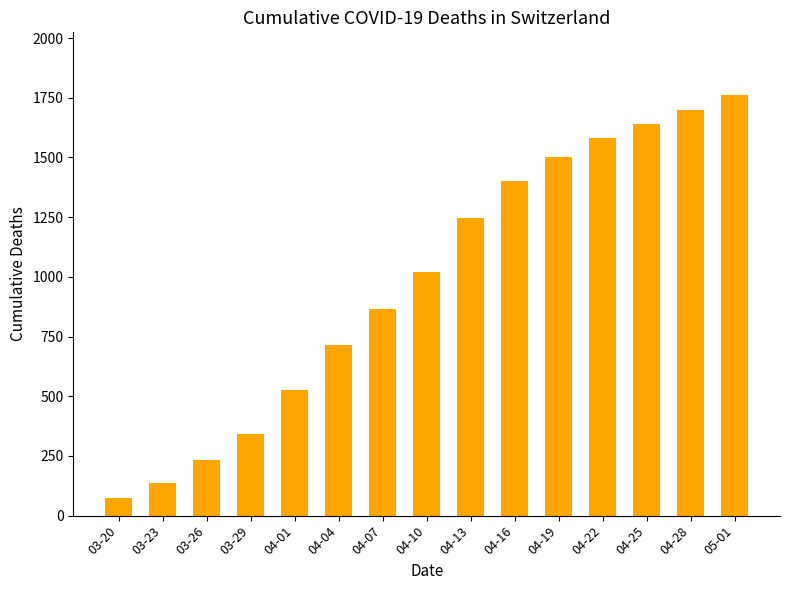

At which label is the value closest to 917?

04-07